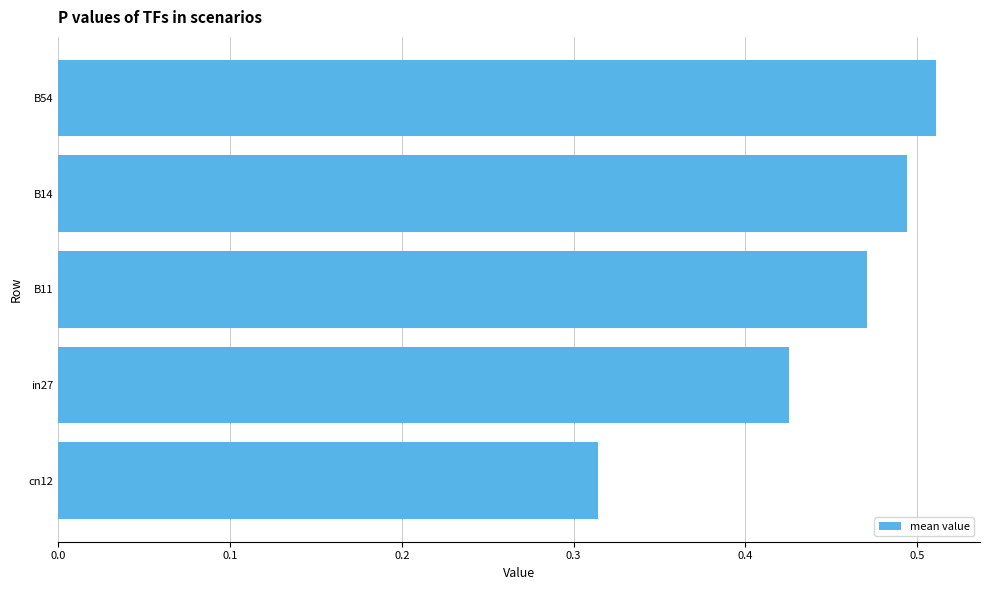

Between B11 and in27, which is larger?

B11